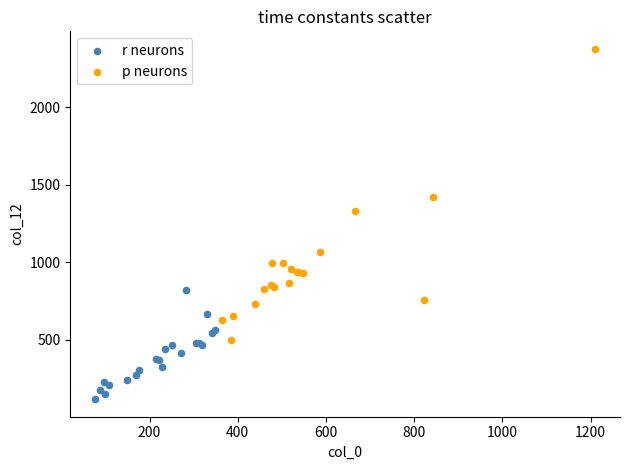

What are all the series names shown in the legend?

r neurons, p neurons